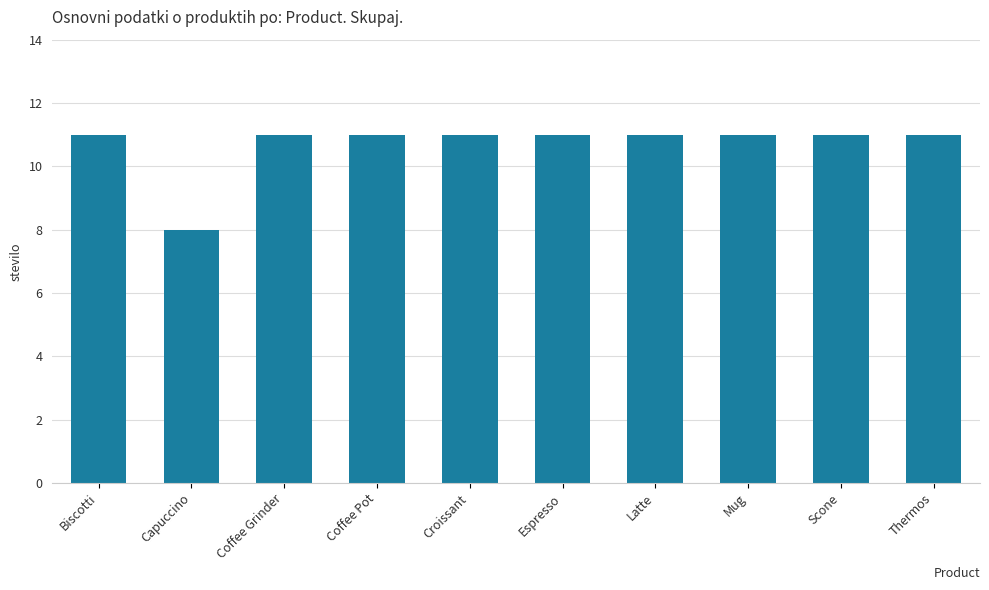

What is the label of the 8th bar from the right?

Coffee Grinder